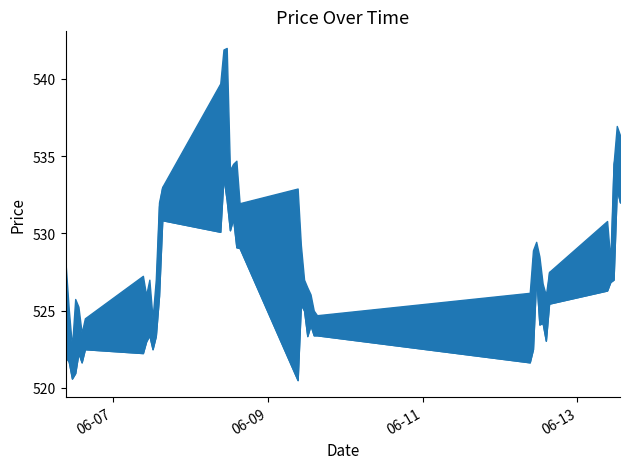

How many data points in Low are less than 524?

19